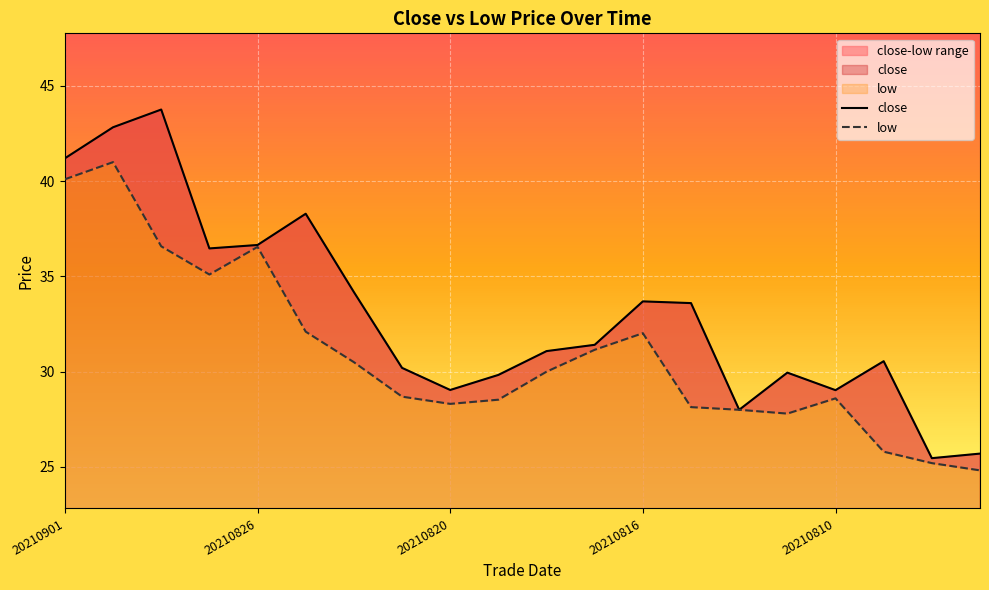

True or false: close has more than 1 interior local peaks.

True